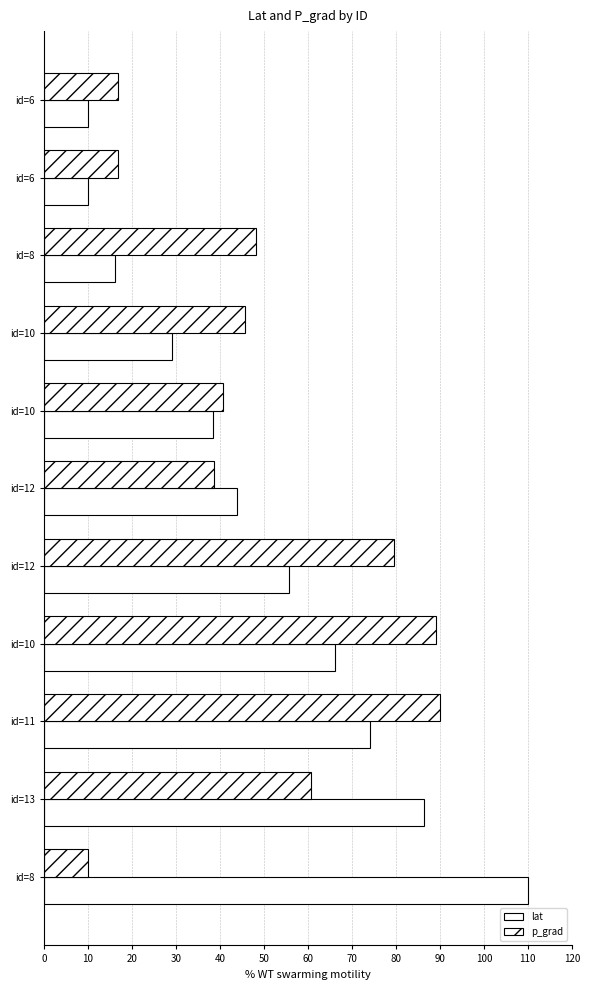

How many data points in lat are less than 43?

5